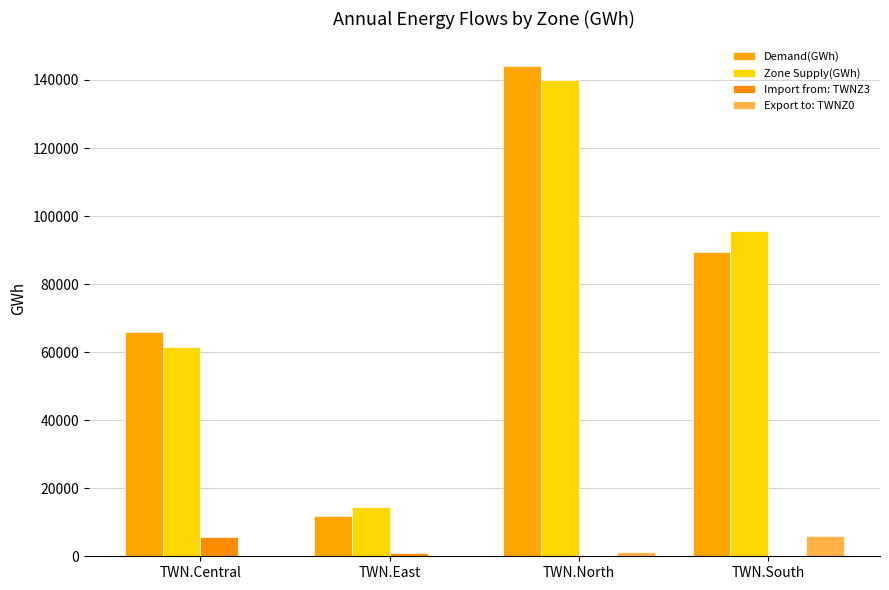

What position from the left is TWN.South?

4